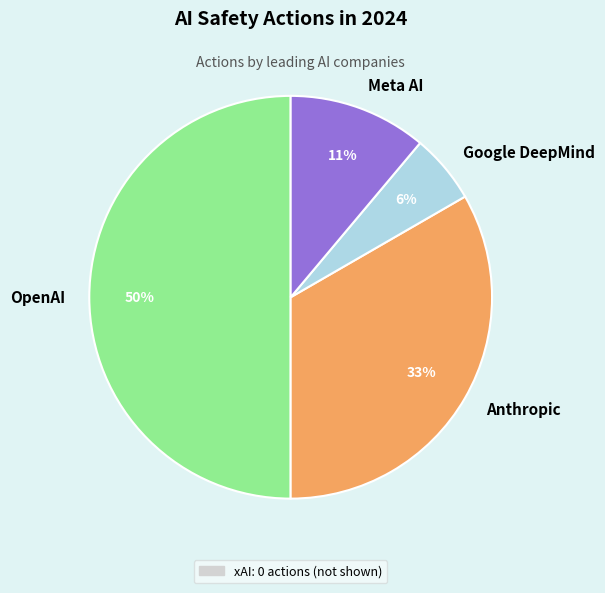

Is the sum of Anthropic and OpenAI greater than half?

Yes